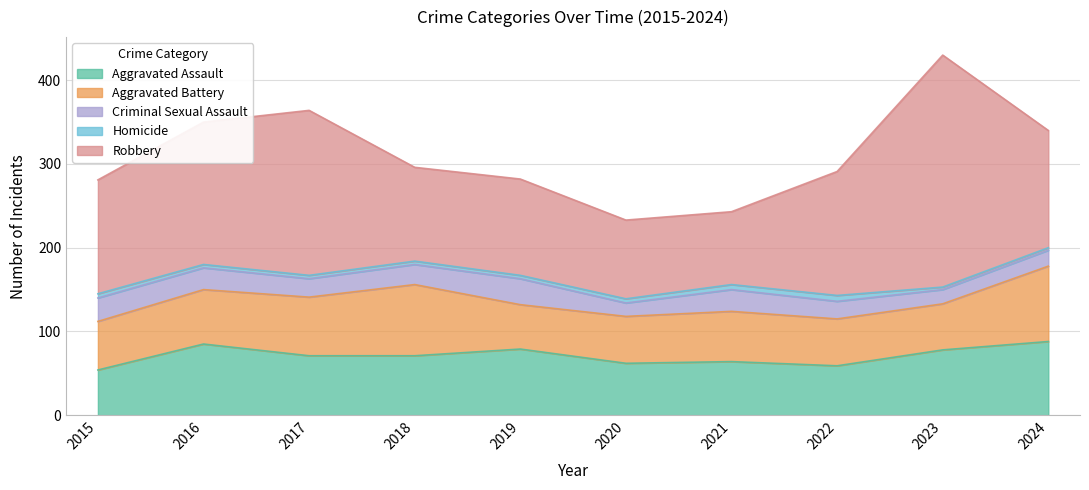

What is the sum of all Aggravated Assault values?

711